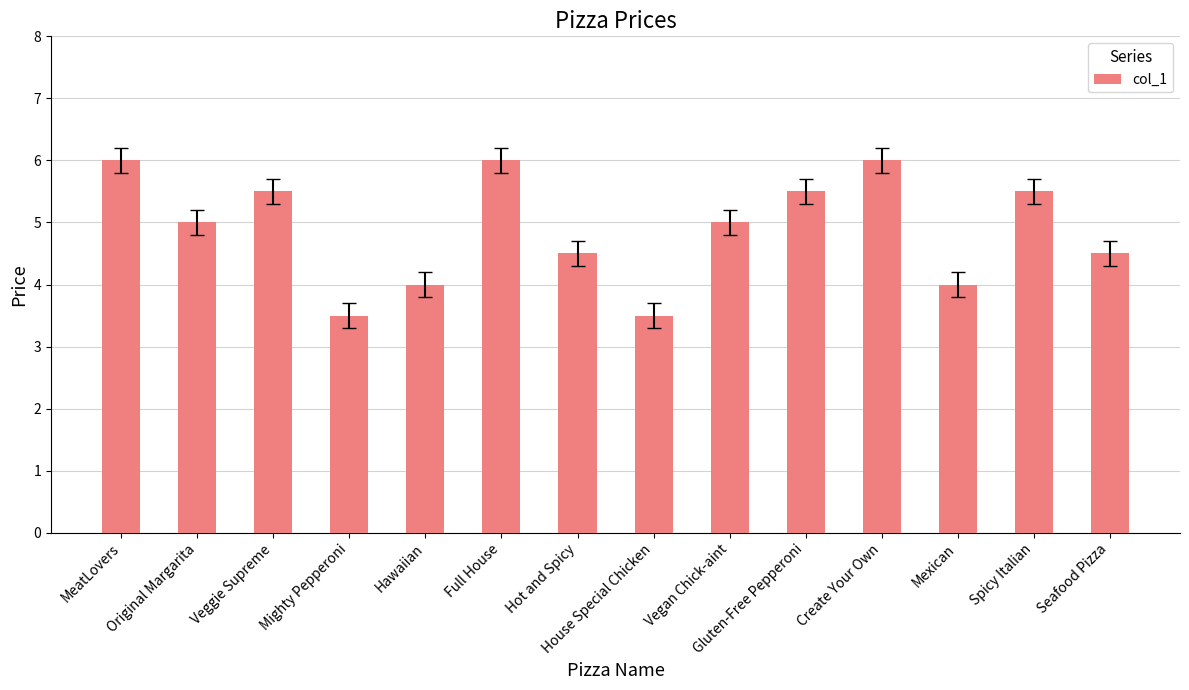

What is the difference between the maximum and minimum values?

2.5